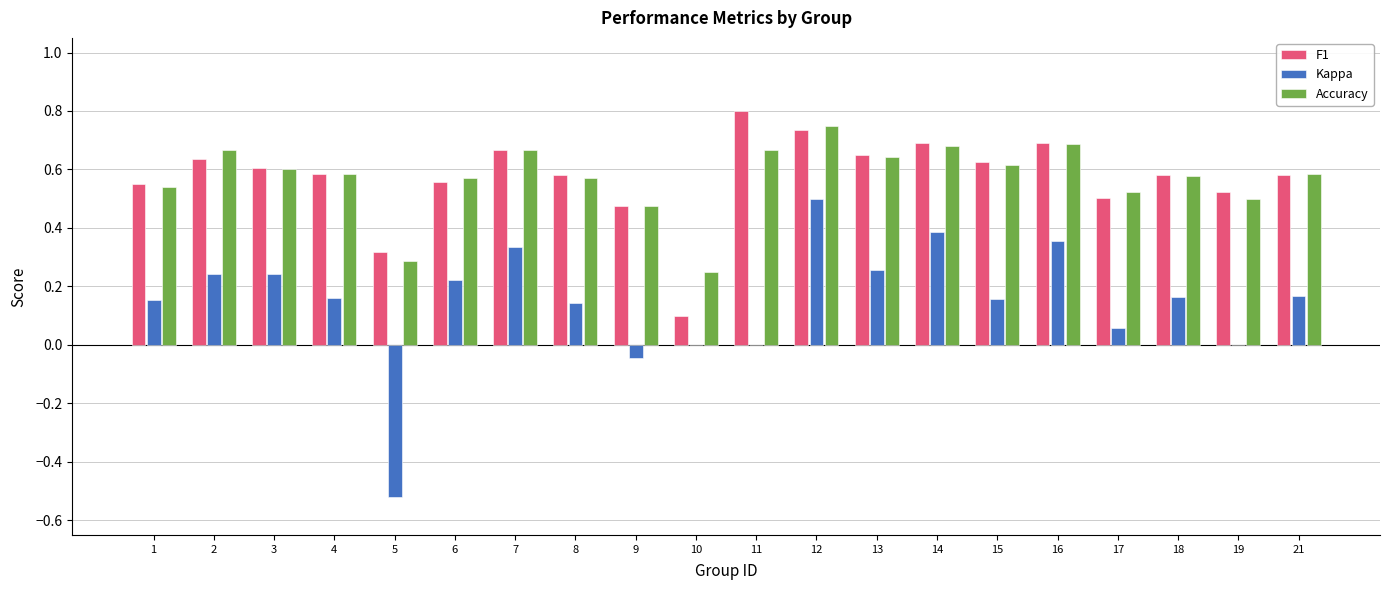

What is the sum of the Accuracy values at 16 and 15?

1.3